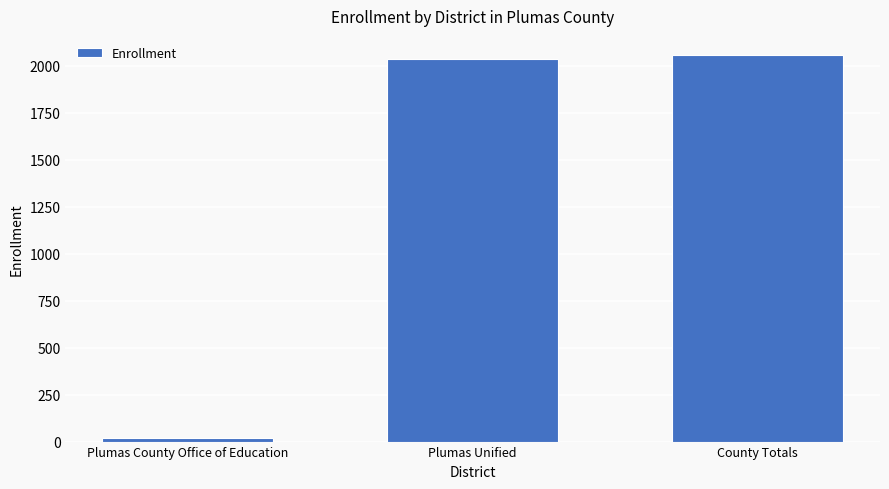

What position from the right is Plumas County Office of Education?

3